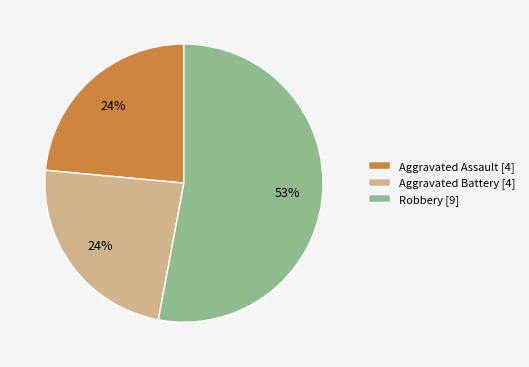

How many segments does this pie chart have?

3